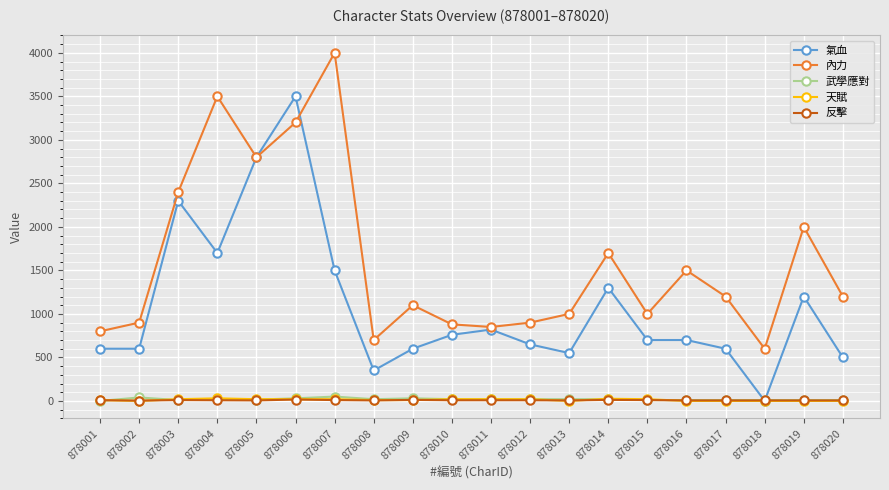

After their last crossing, which series has the higher values: 內力 or 氣血?

內力